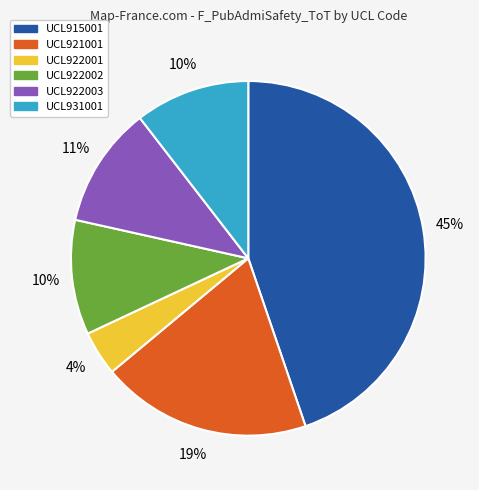

Count the number of slices in the pie.

6